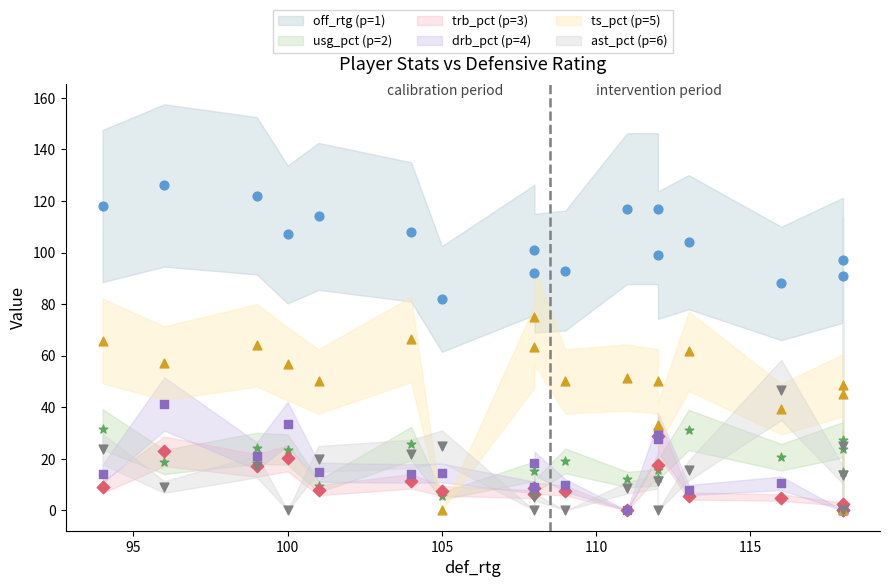

Which series reaches the maximum Y coordinate?

off_rtg